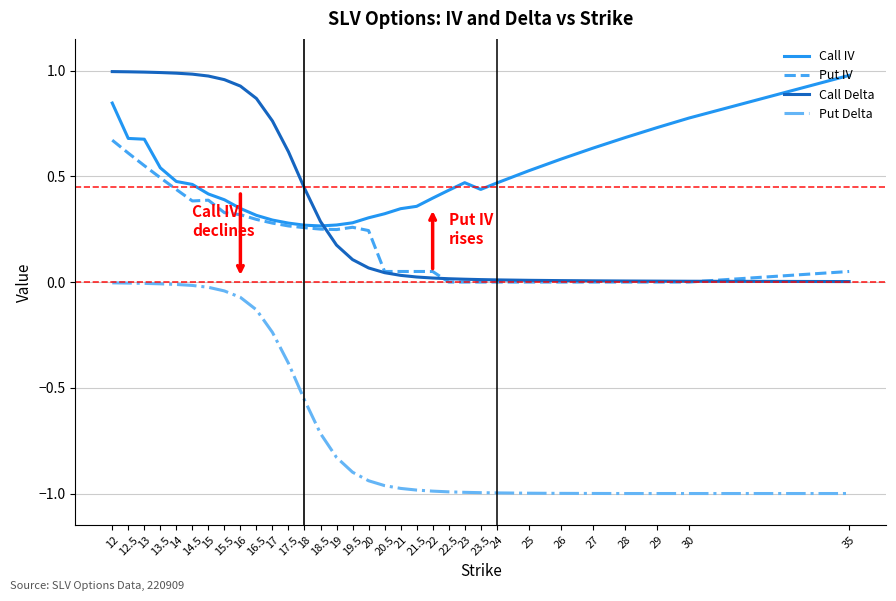

Which series has the widest spread of values?

Put Delta